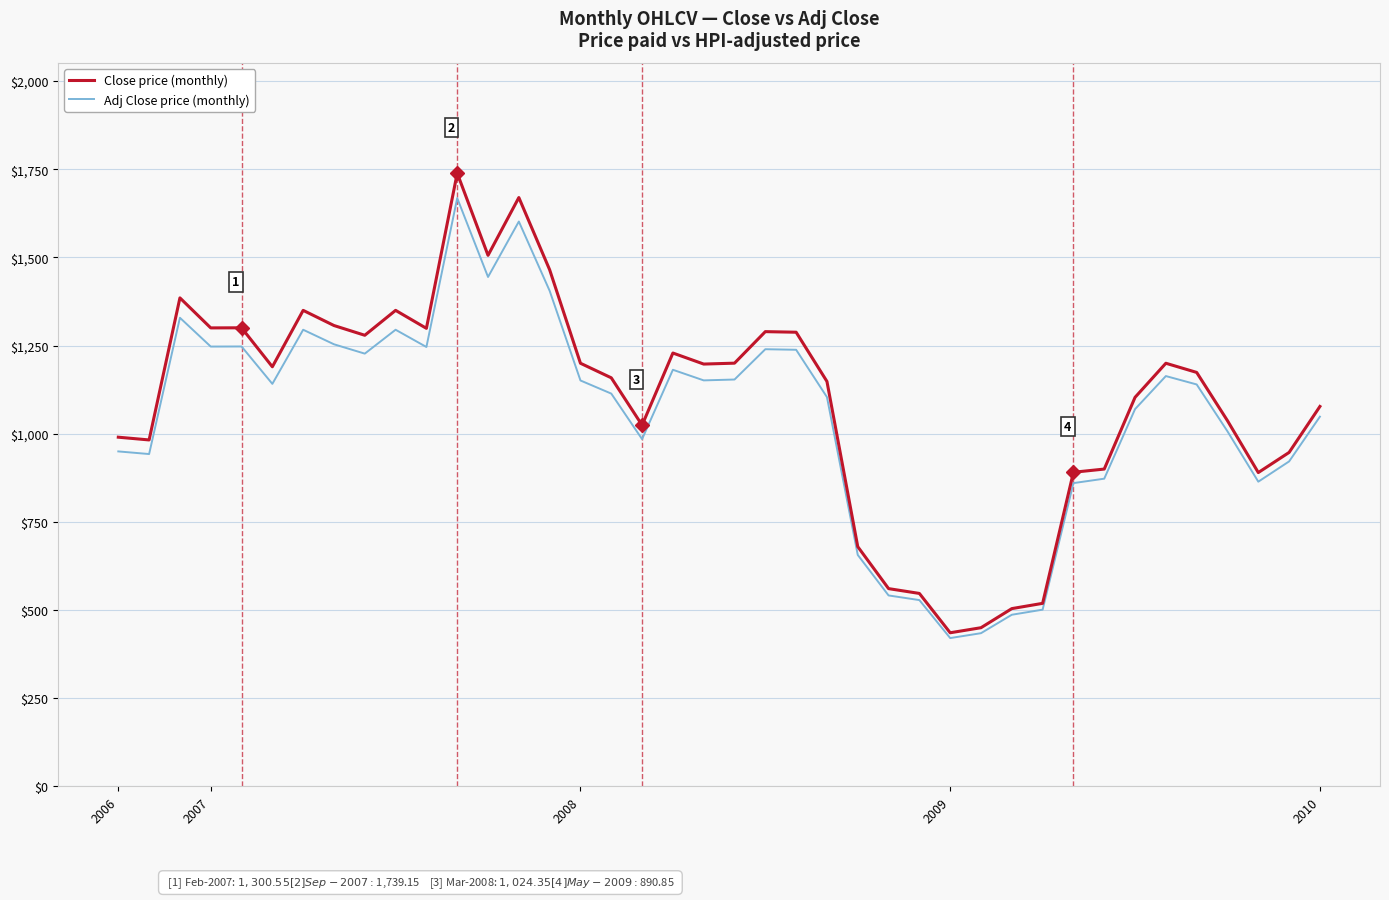

What is the minimum value shown in the chart?

420.6